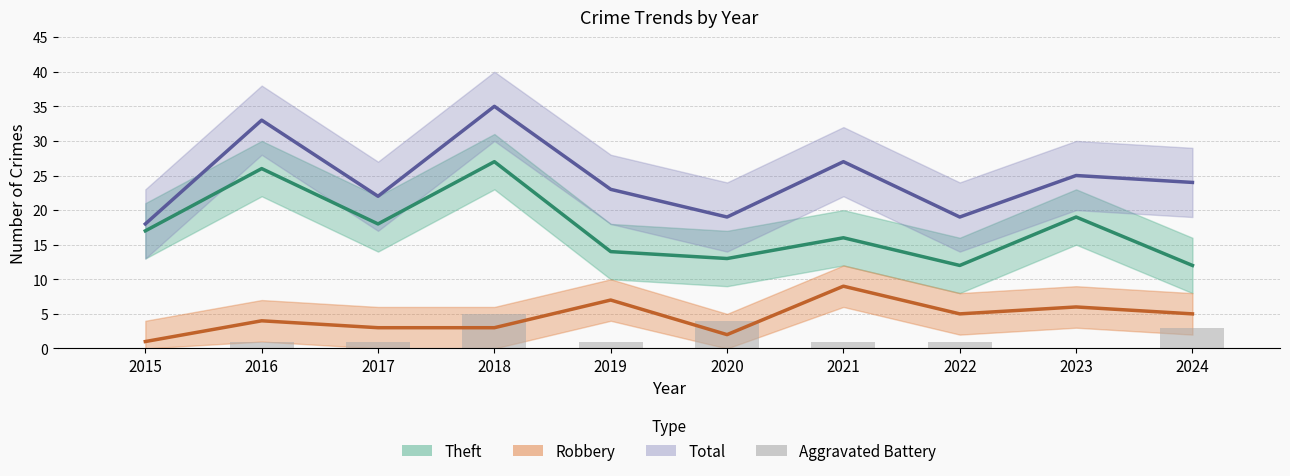

What is the value of the Total bar at the 4th from the left?

35